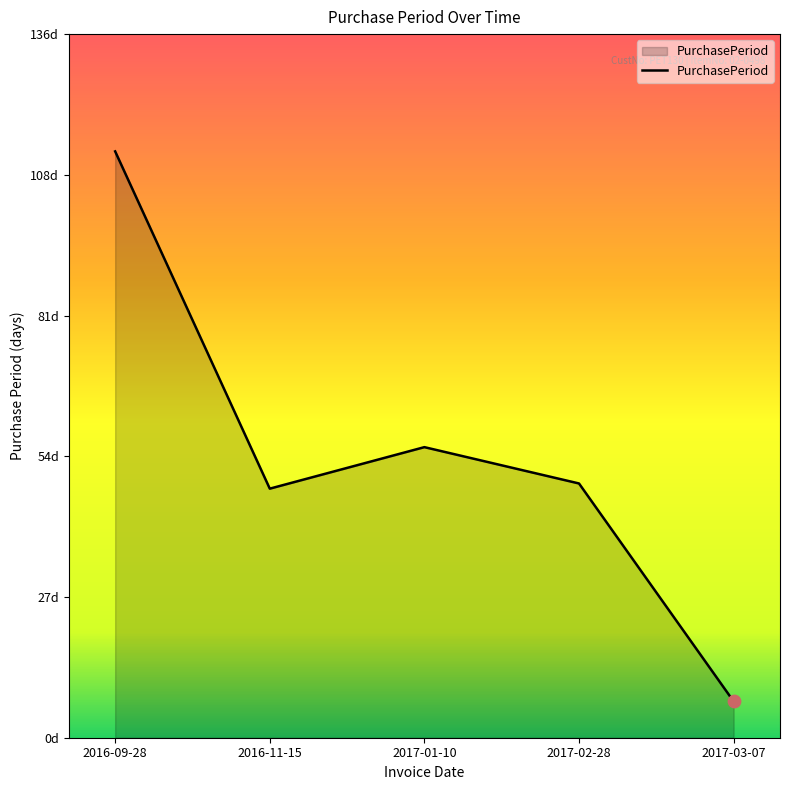

Does the chart have visible grid lines?

No